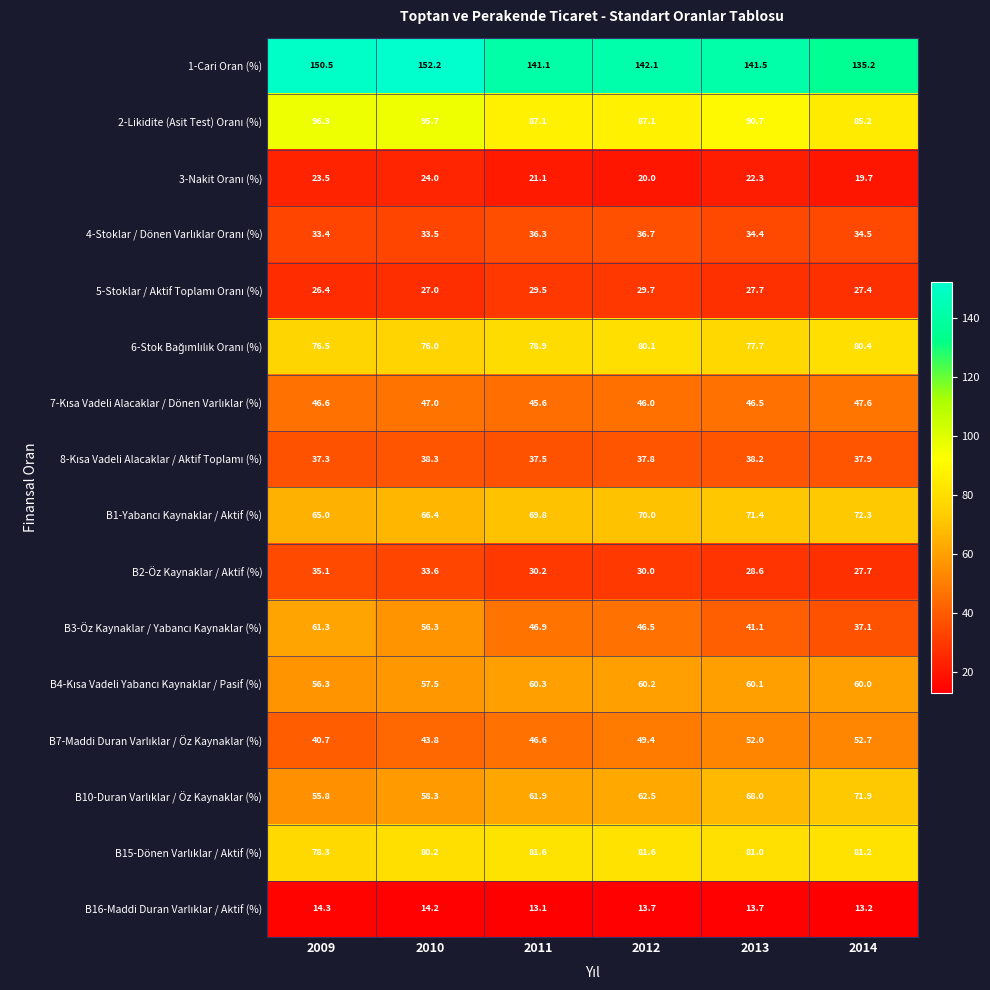

How many data points does each series have?

6